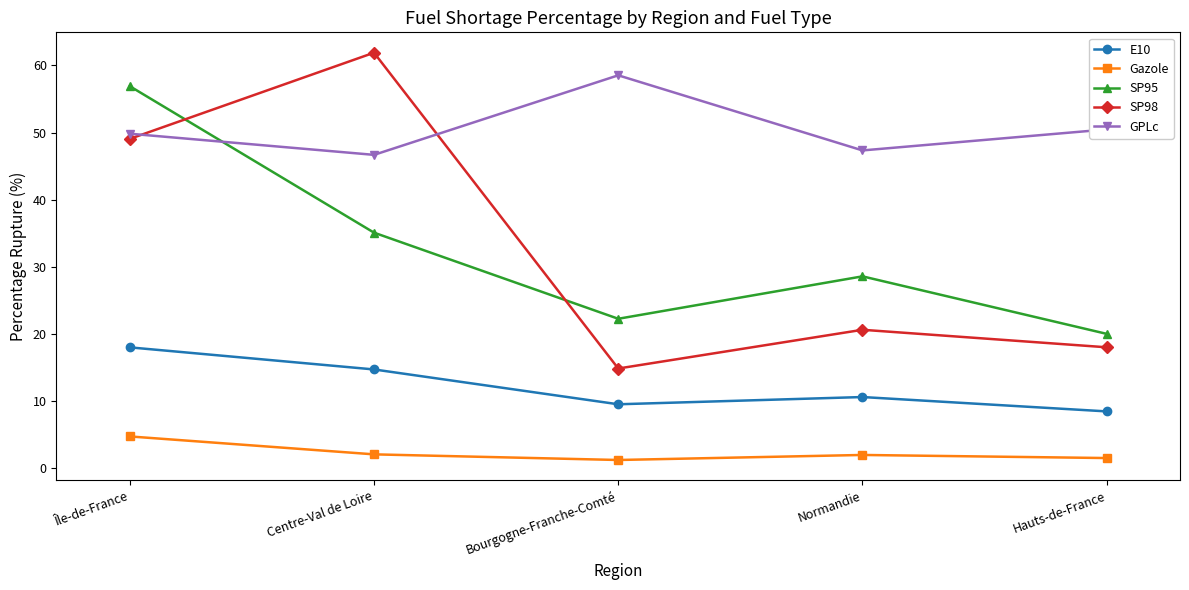

True or false: SP95 has more than 1 interior local peaks.

False